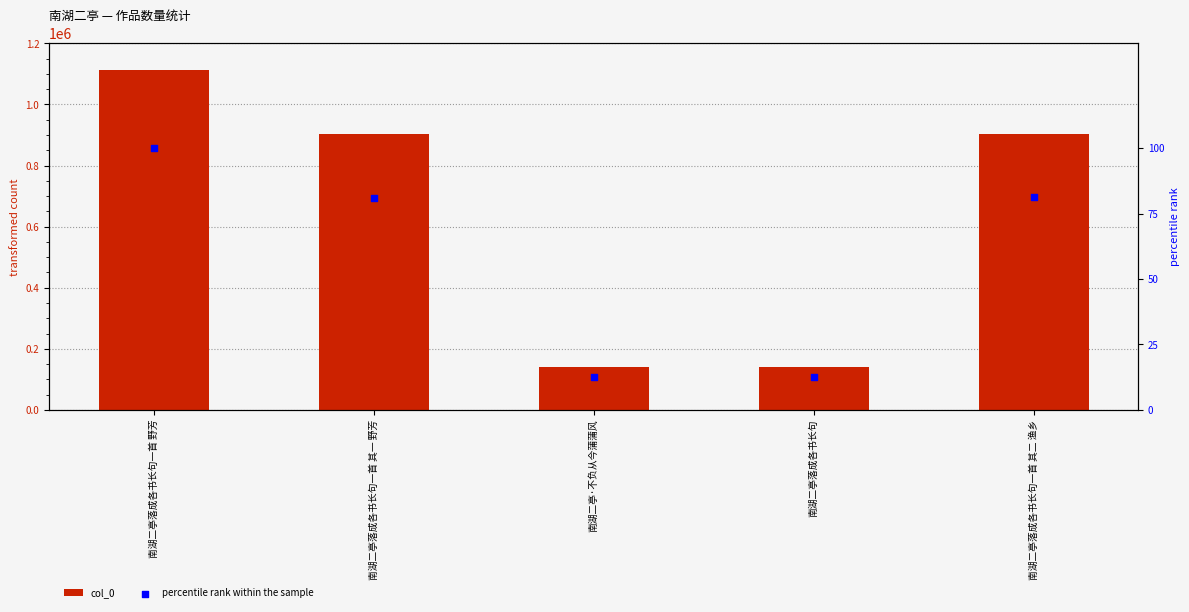

At which category is the sum across all series the highest?

南湖二亭落成各书长句一首 野芳